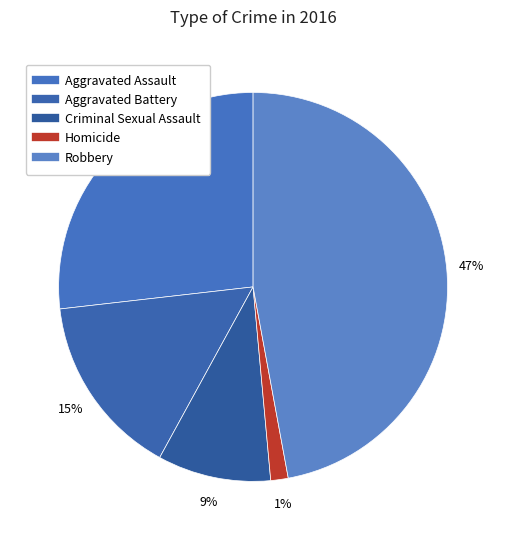

How many slices are in this pie chart?

5